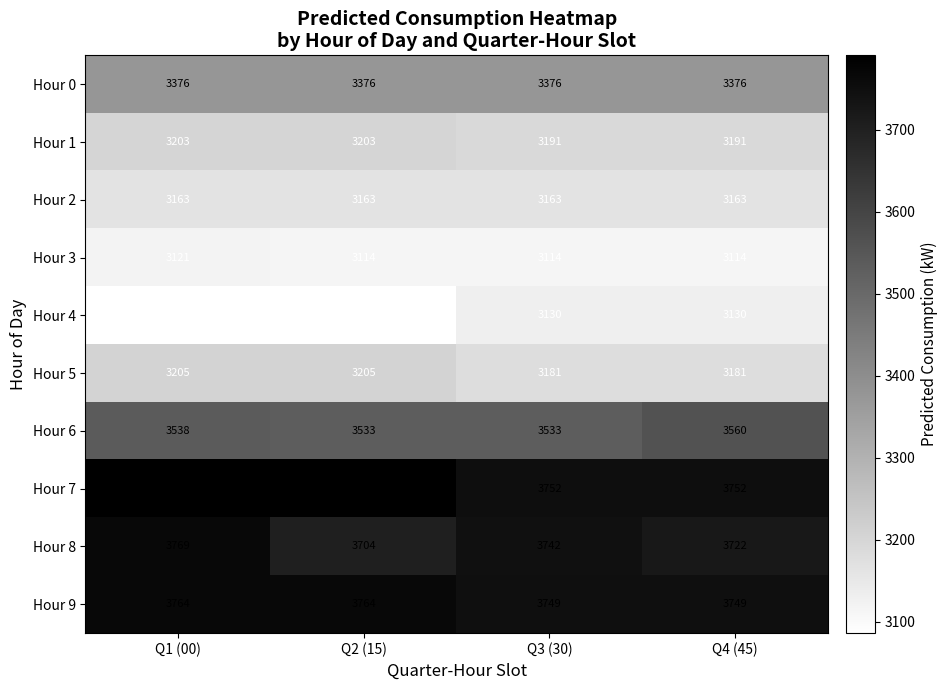

Which series has the widest spread of values?

Hour 8